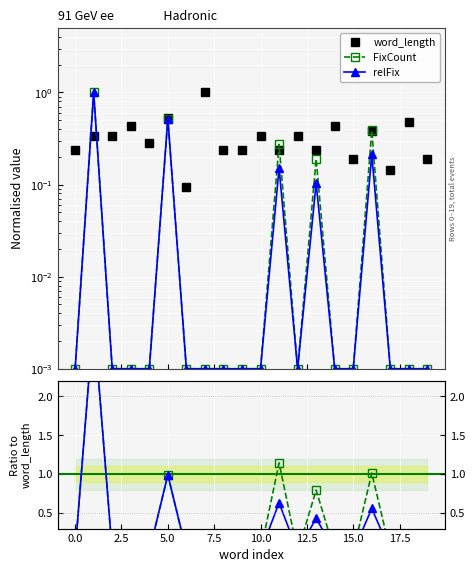

At how many categories does at least one series exceed 2?

1